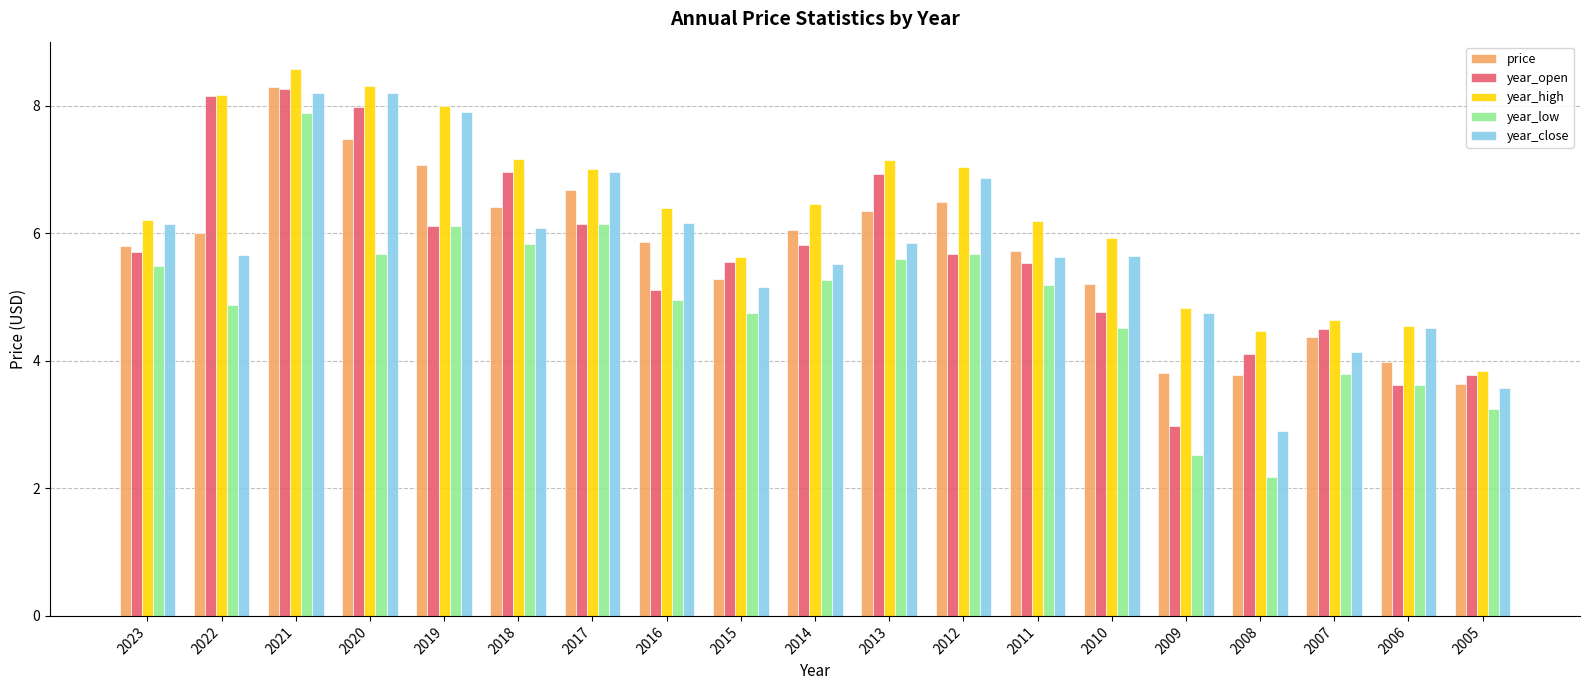

Which series has the largest total across all categories?

year_high